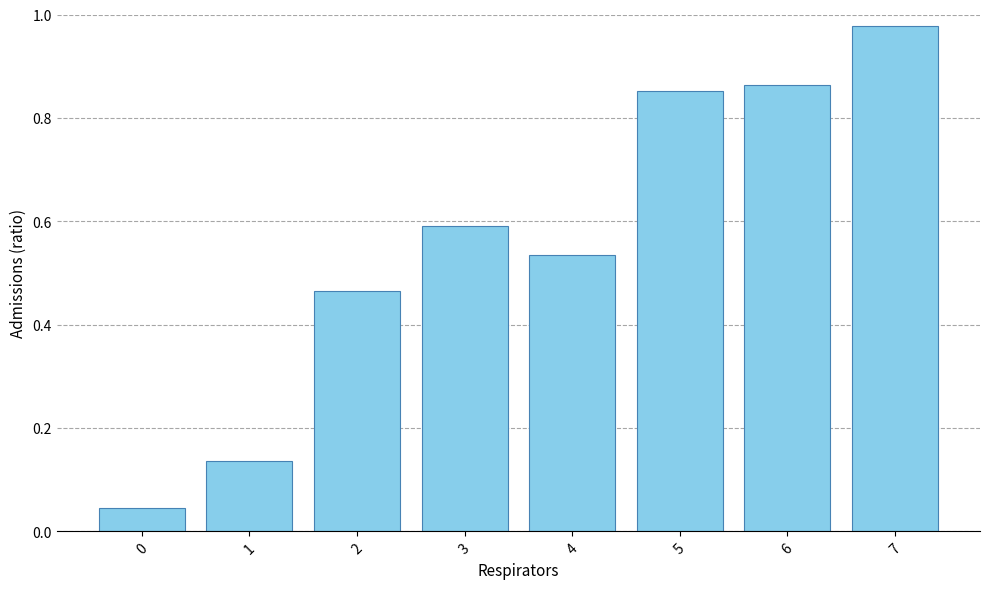

What is the average value?

0.6